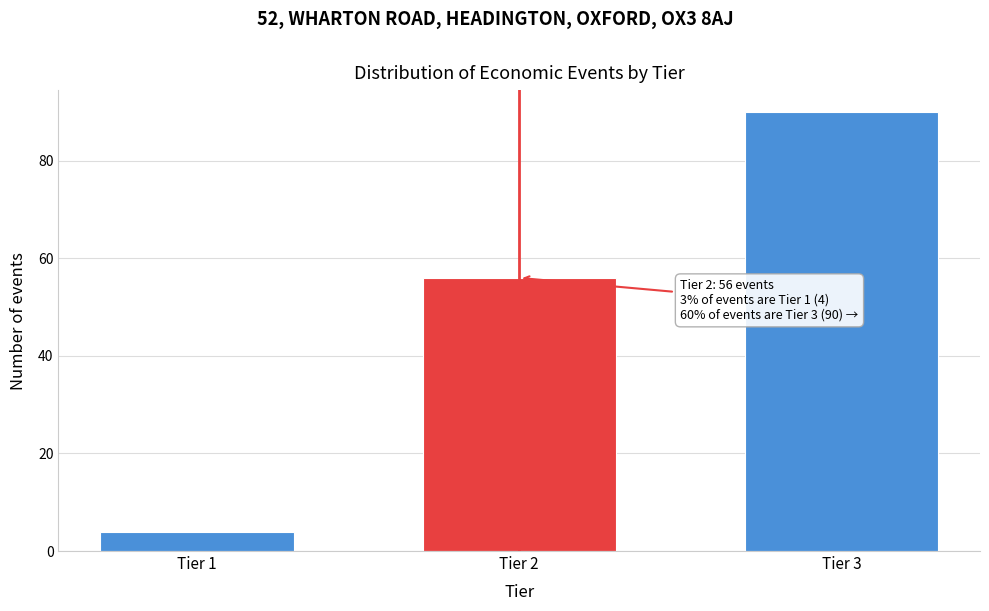

Reading left to right, what are all the values shown in this chart?

Tier 1=4	Tier 2=56	Tier 3=90